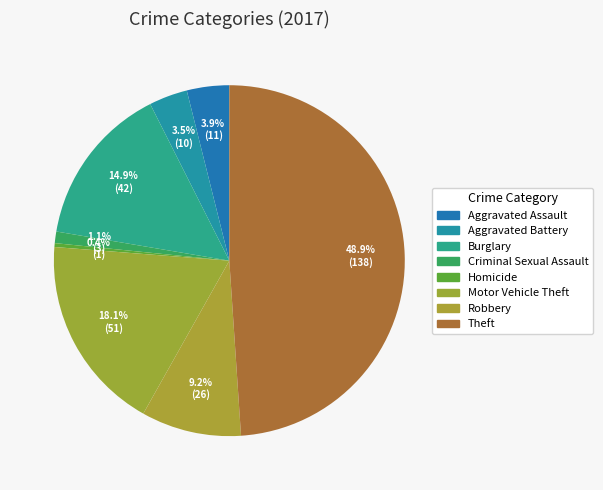

The Motor Vehicle Theft slice represents 5% of the pie. True or false?

False